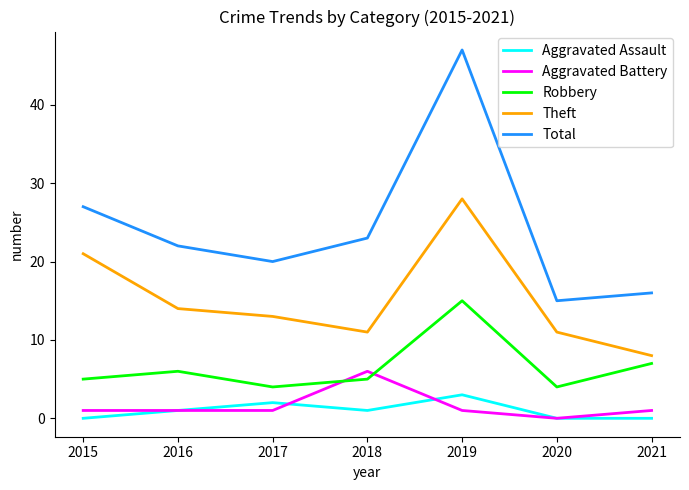

At how many categories does at least one series exceed 44?

1